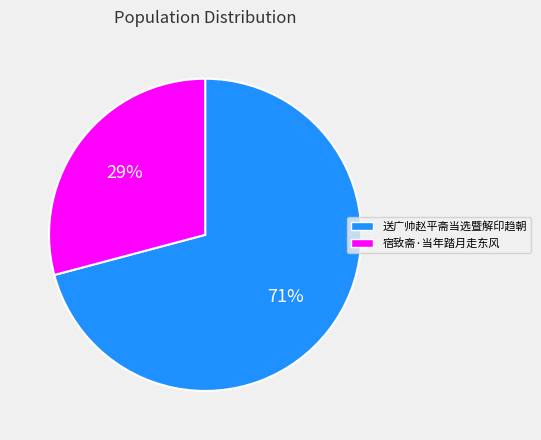

Which has a higher value, 送广帅赵平斋当选暨解印趋朝 or 宿致斋·当年踏月走东风?

送广帅赵平斋当选暨解印趋朝